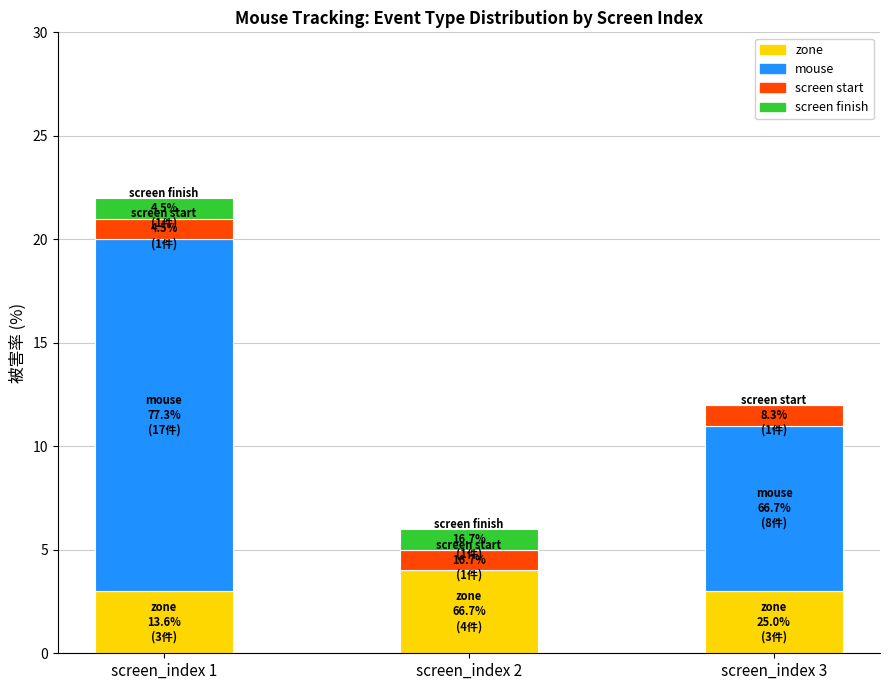

What is the total value across all series at screen_index 2?

6